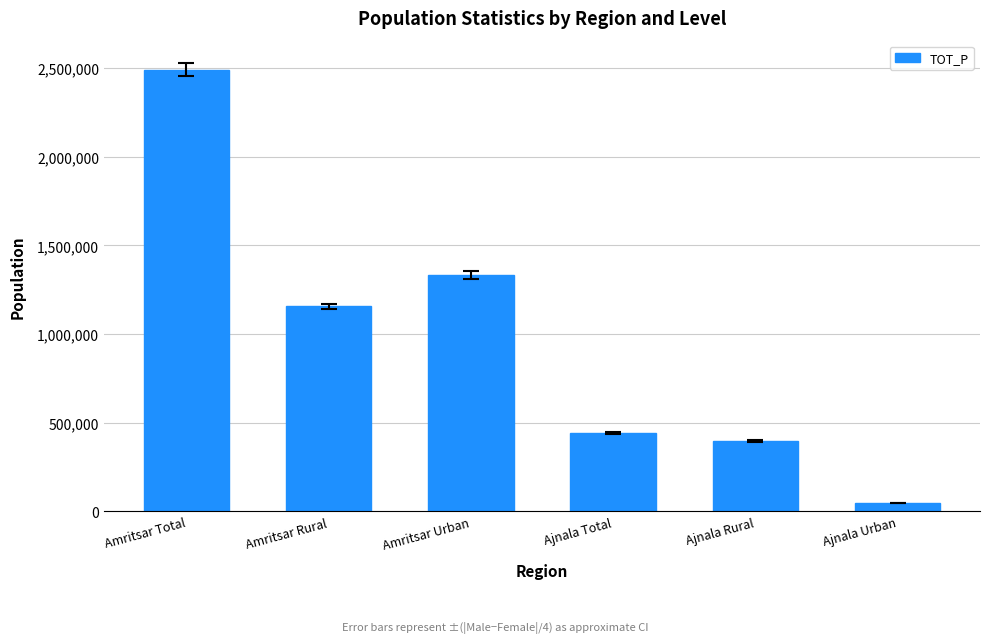

What is the sum of all values?

5866734